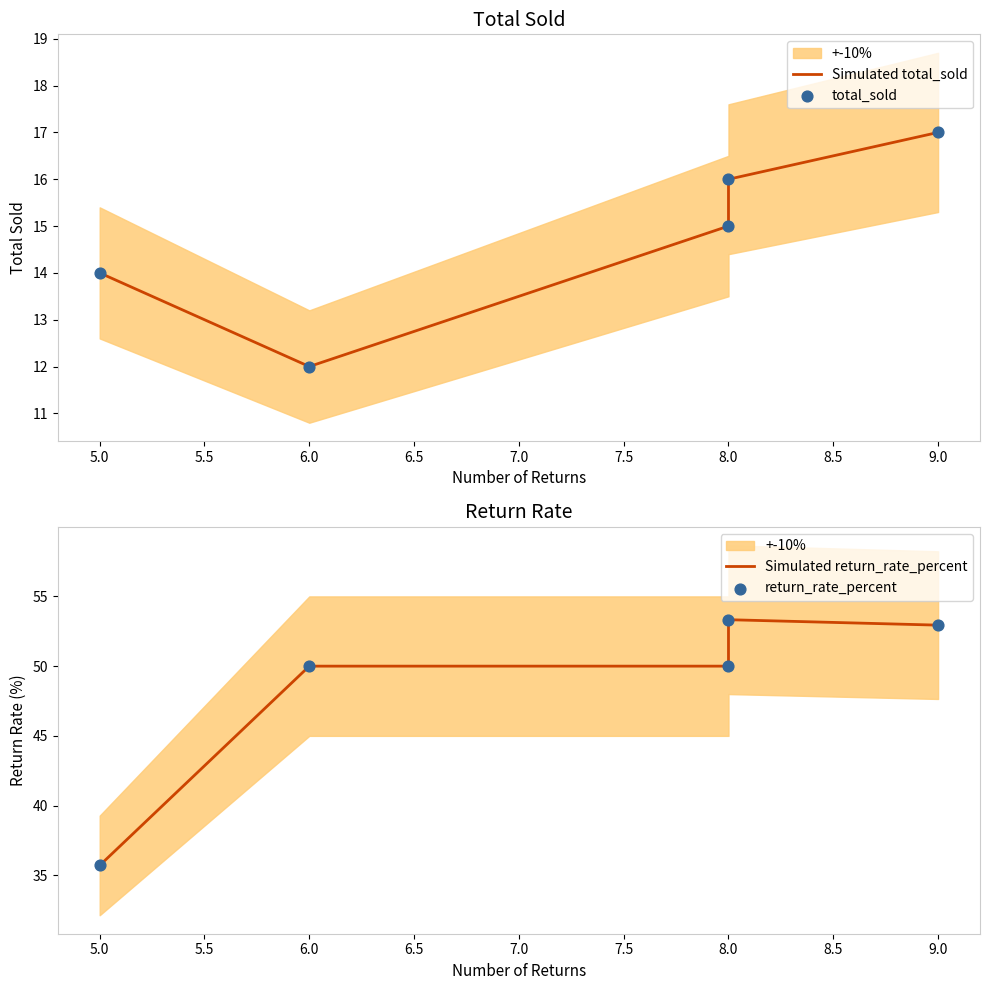

Which series has the largest Y range (max minus min)?

Simulated return_rate_percent